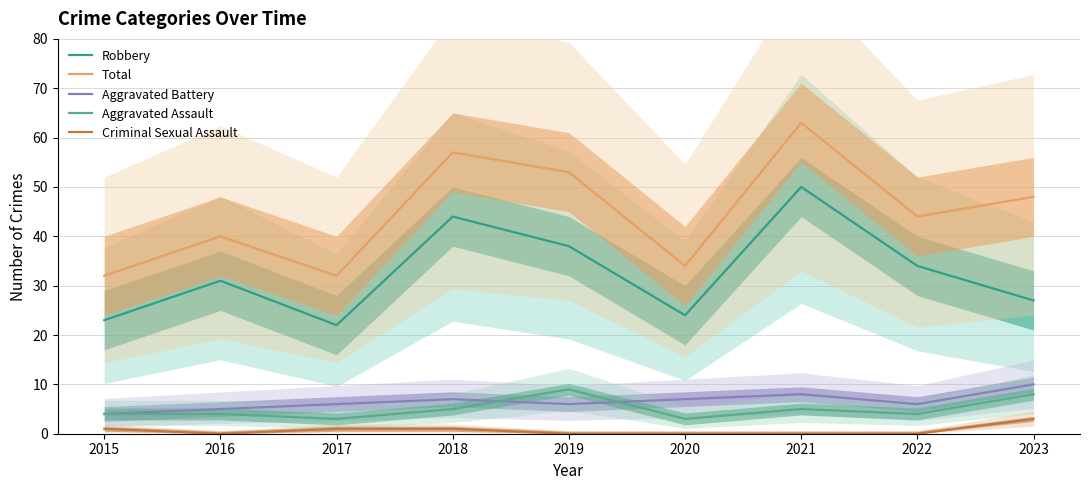

Where is the first local maximum for Aggravated Assault?

2019